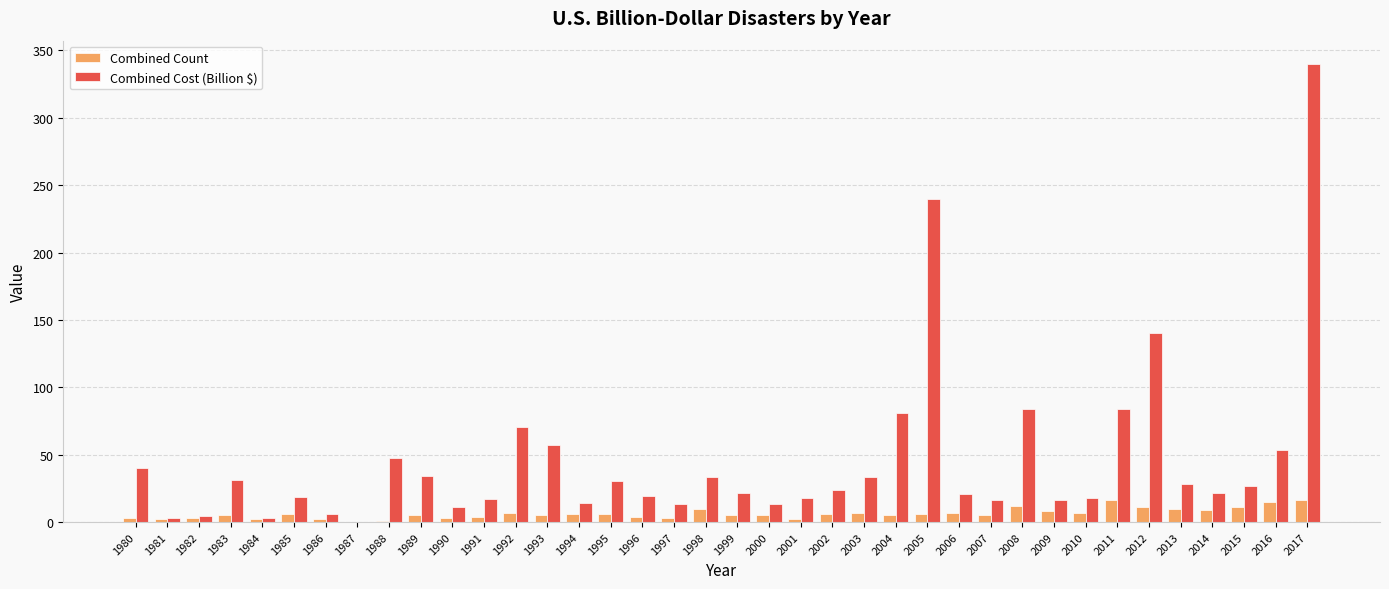

How many categories are shown in the chart?

38